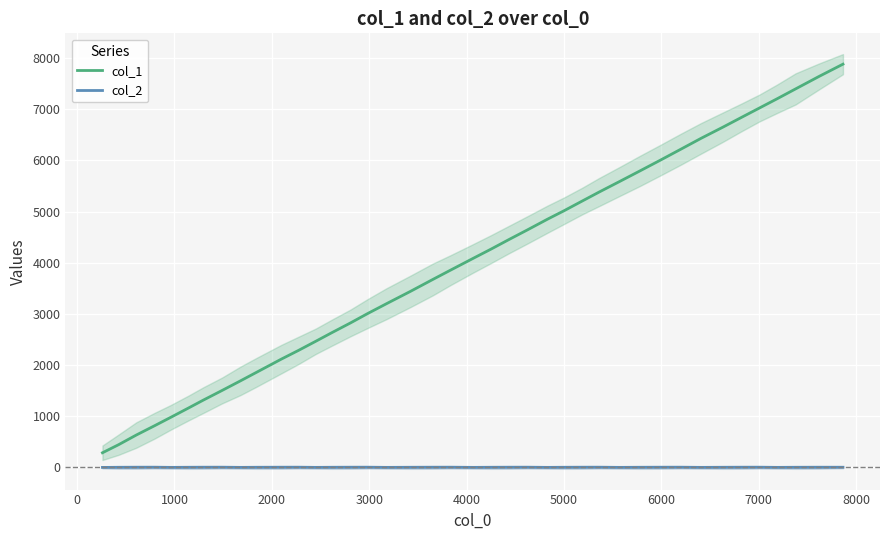

Which series has the largest total across all categories?

col_1